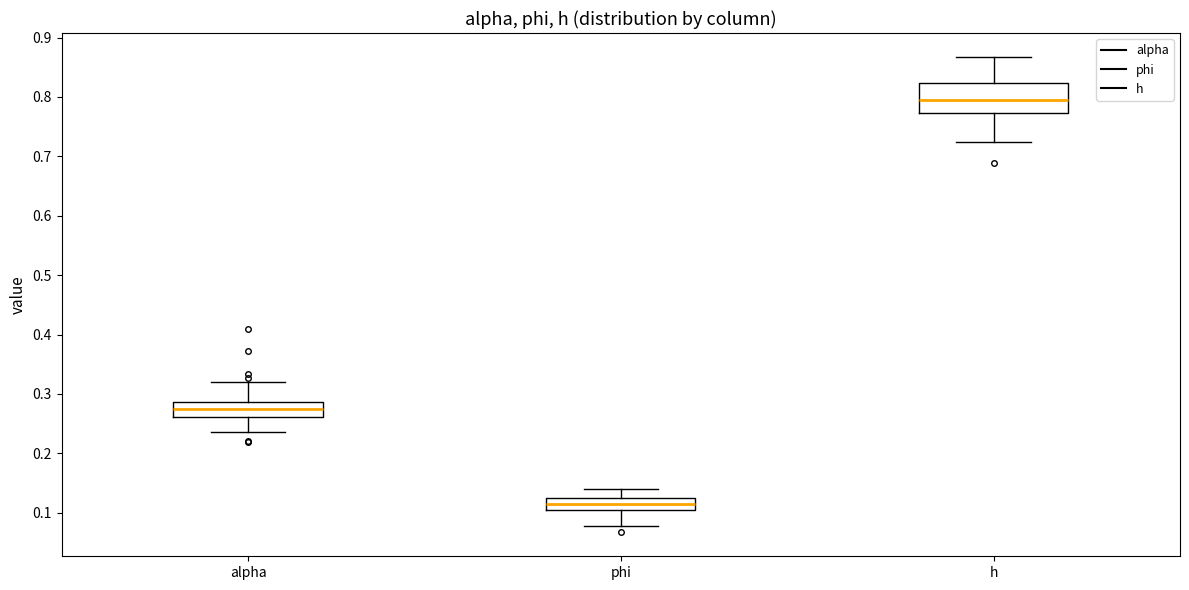

Comparing the boxes themselves (not the whiskers), which one is the tallest?

h